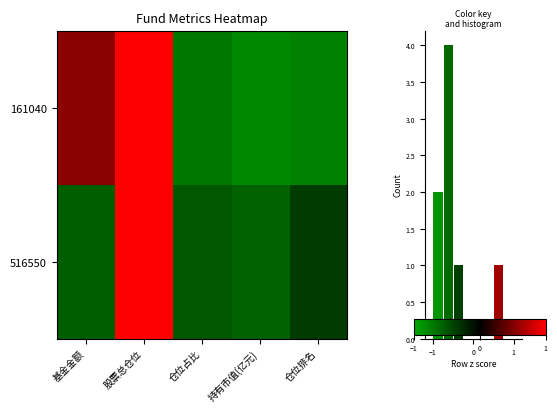

How many values in 516550 are below zero?

4